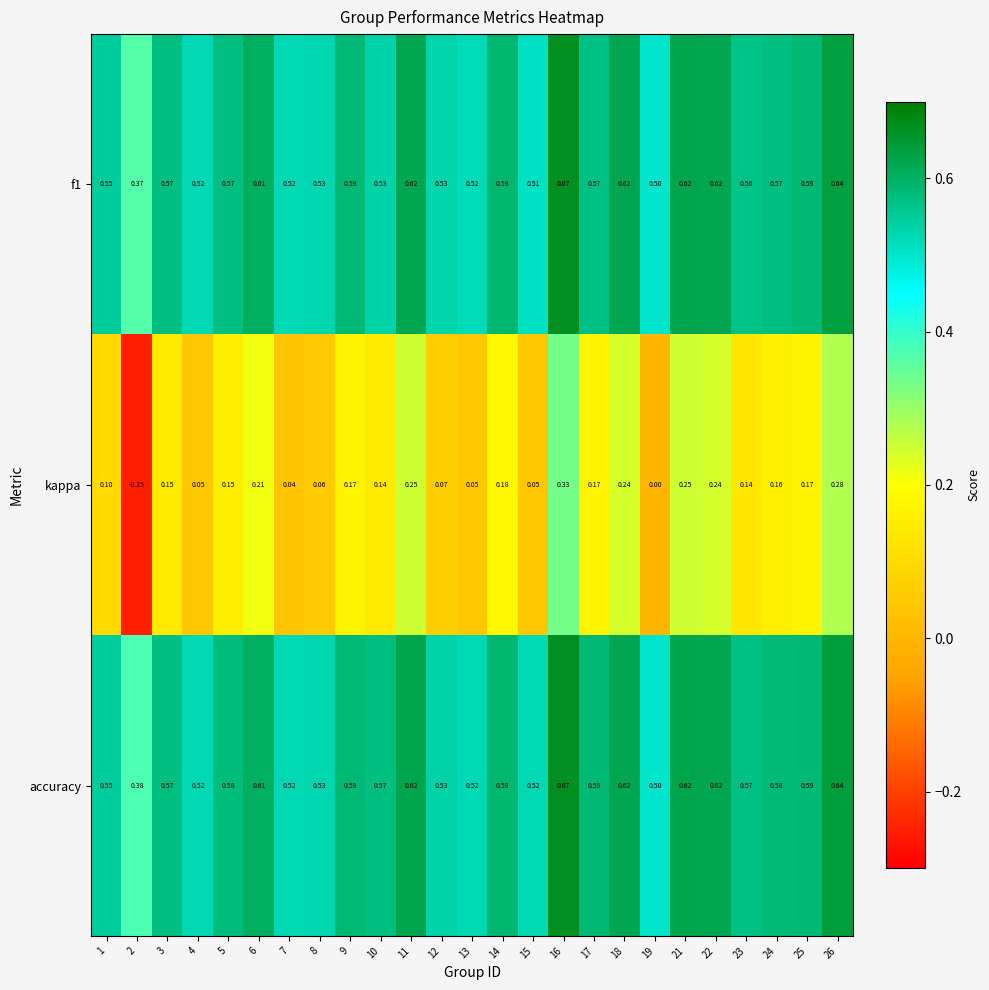

Between 5 and 12, which series saw the biggest shift?

kappa